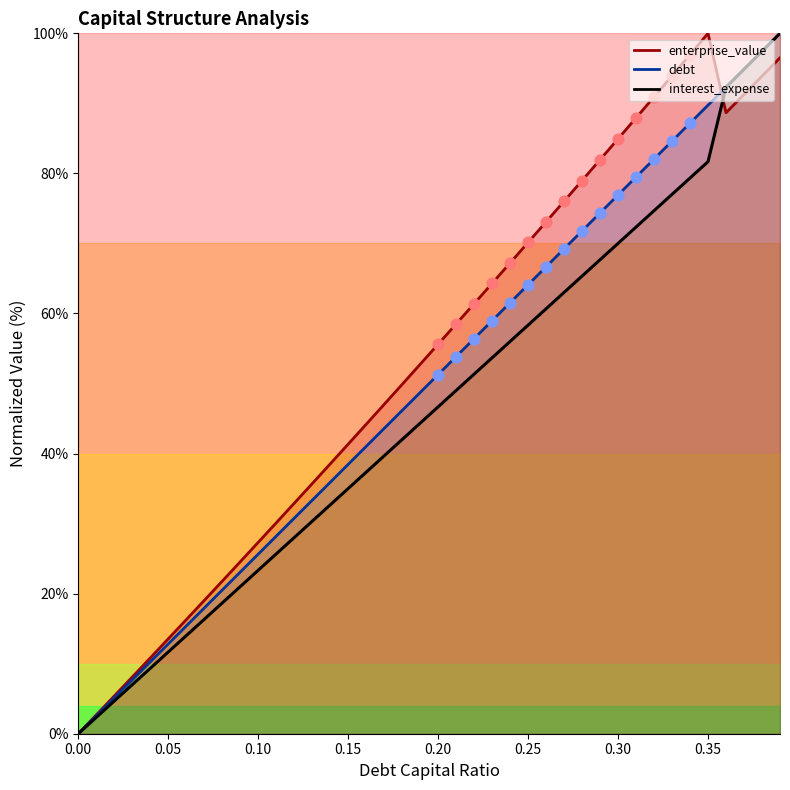

At which category is the sum across all series the highest?

0.39